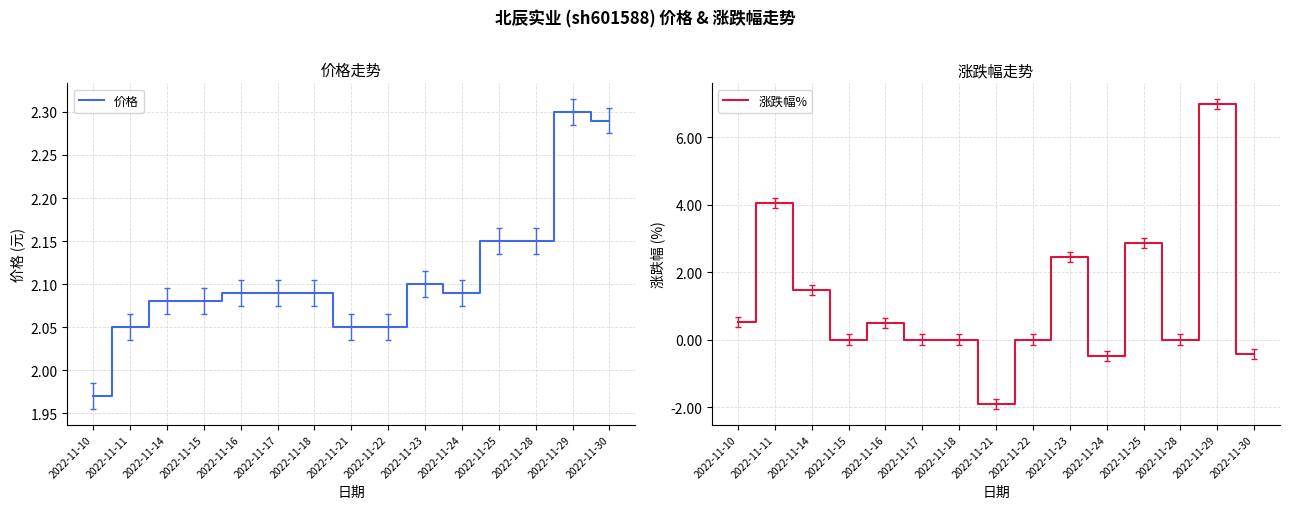

Where do 涨跌幅% and 价格 first cross each other?

2022-11-10 and 2022-11-11